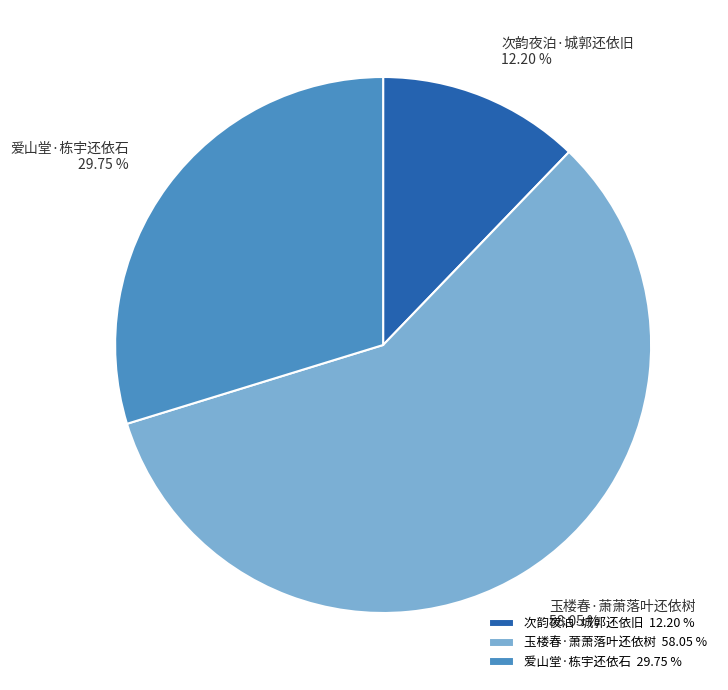

Does 玉楼春·萧萧落叶还依树 account for over 50% of the chart?

Yes